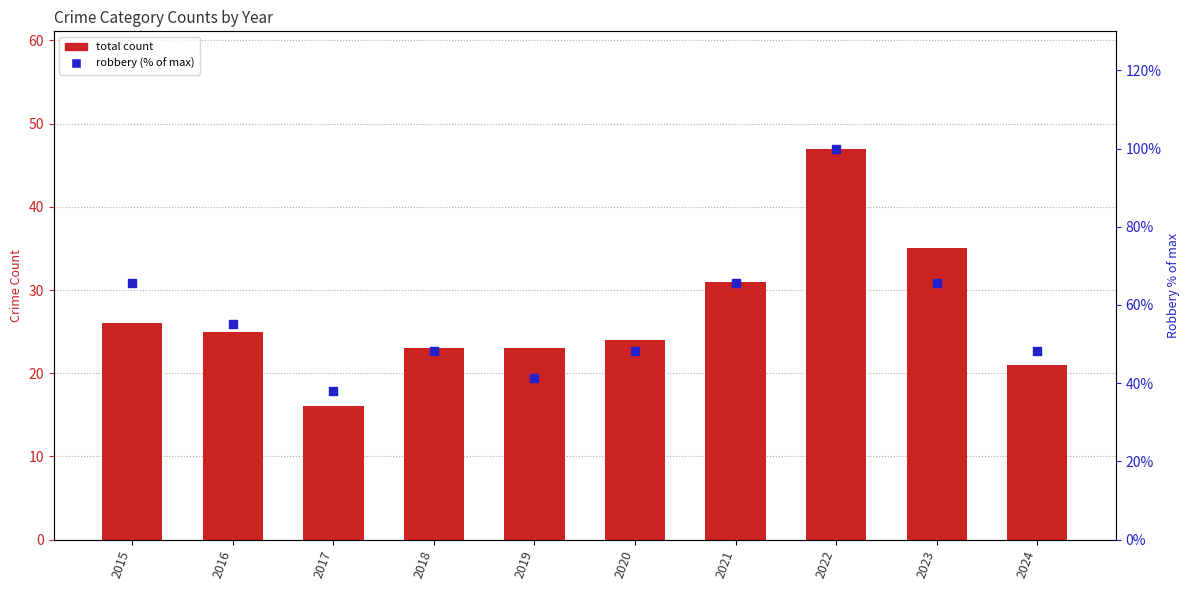

Which series contains the lowest Y value?

Total count